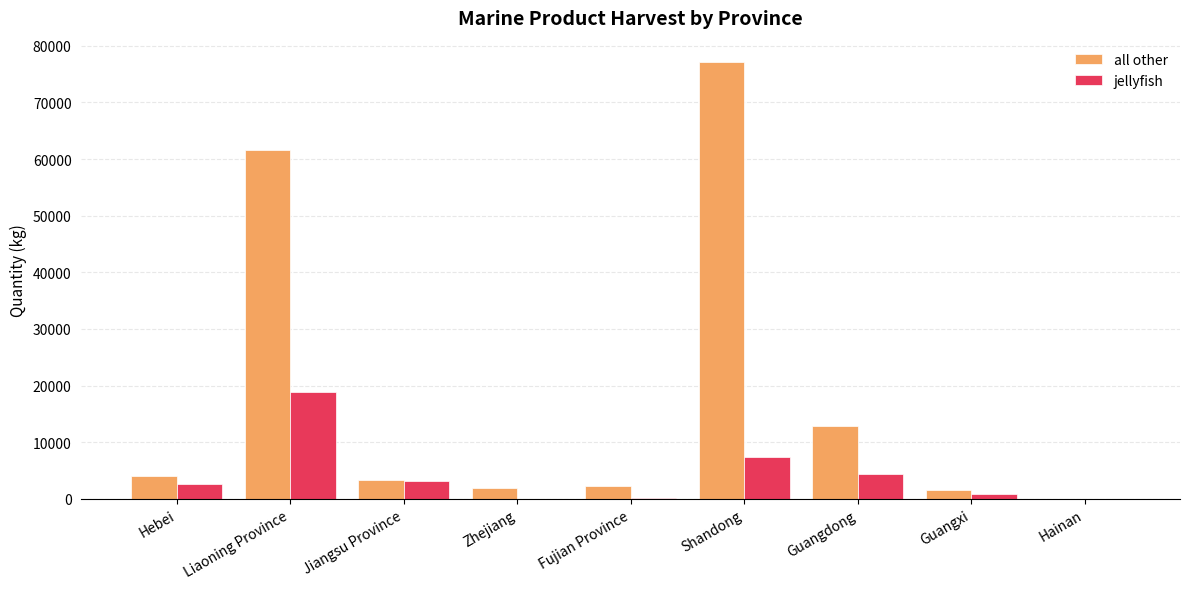

How many groups of bars are there?

9